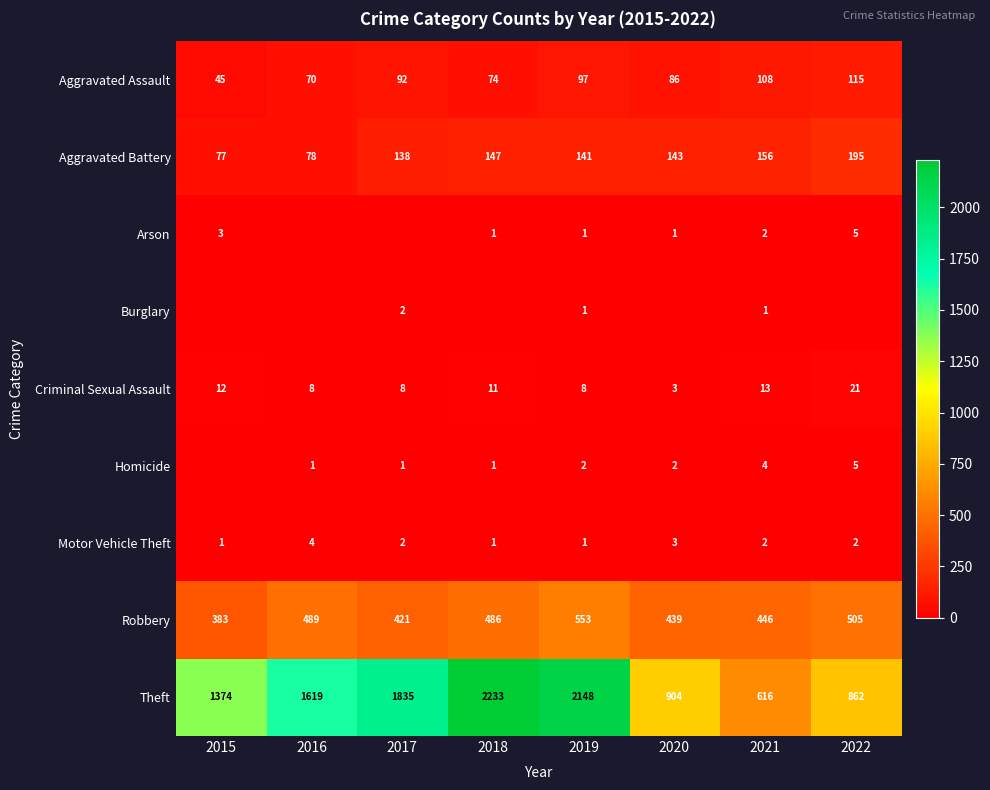

Rank the categories by Aggravated Battery value from lowest to highest.

2015, 2016, 2017, 2019, 2020, 2018, 2021, 2022